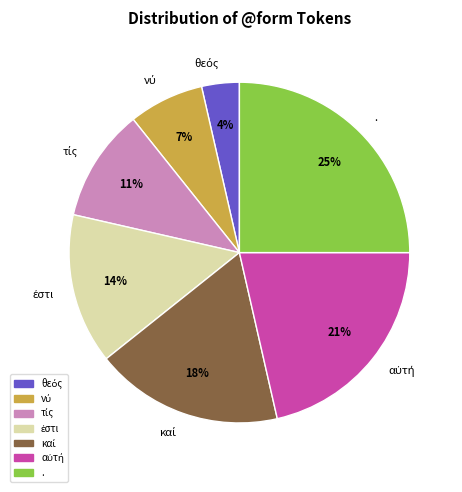

Which slice is the largest?

.